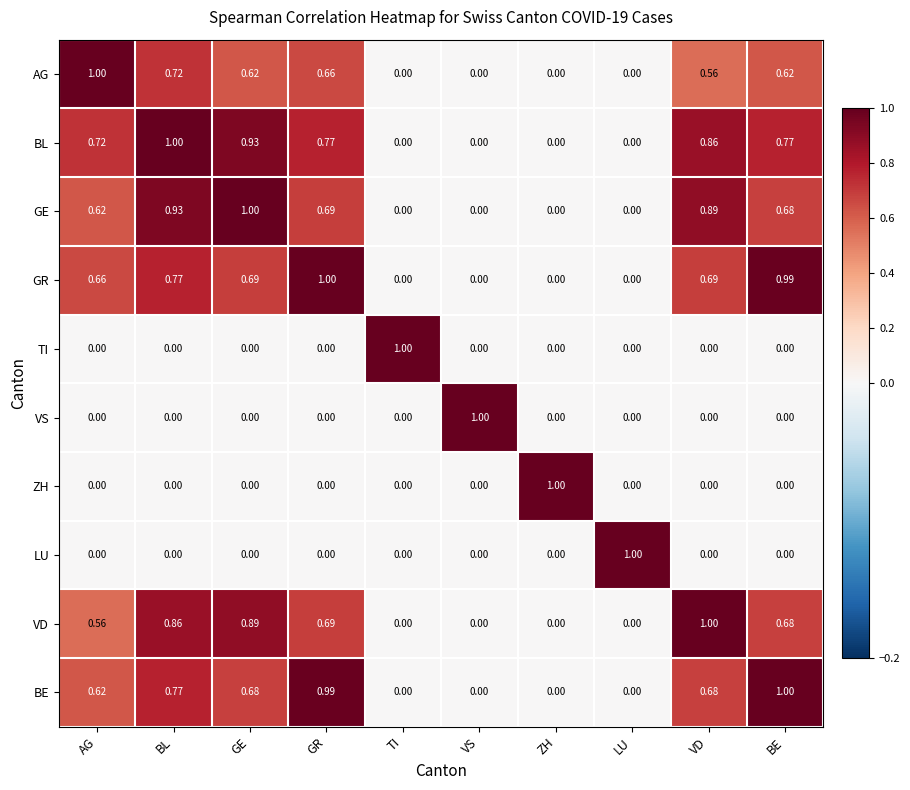

At which label does AG reach its peak?

AG